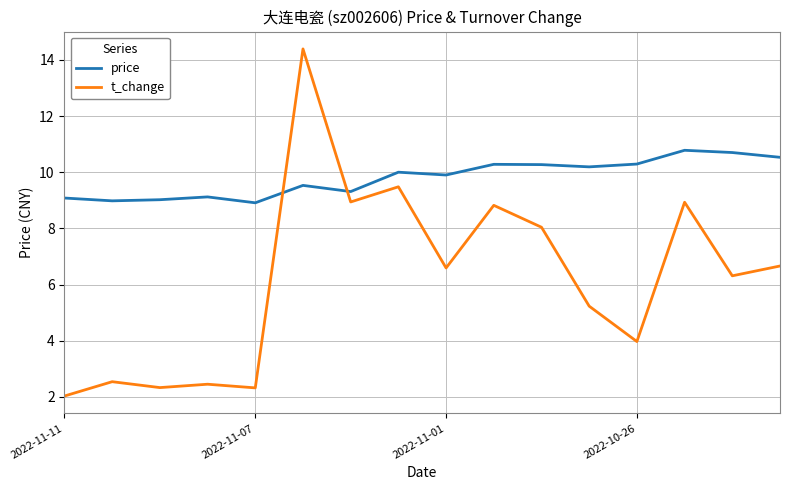

How many times do t_change and price cross each other?

2